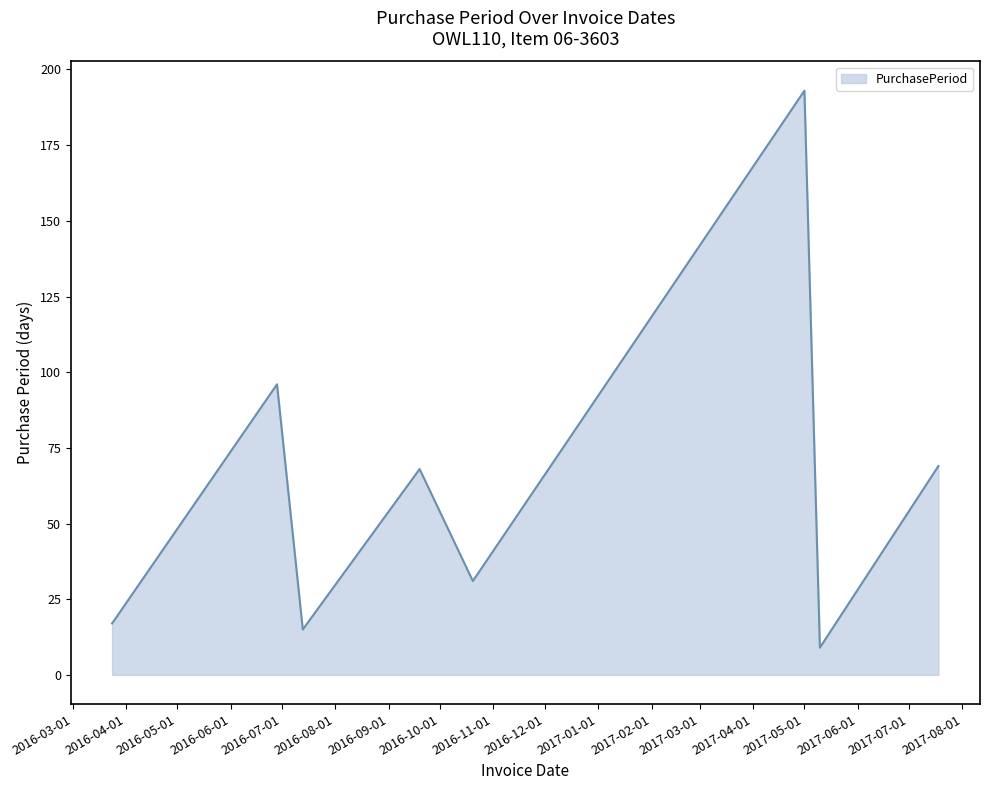

True or false: the data has more than 2 interior local peaks.

True